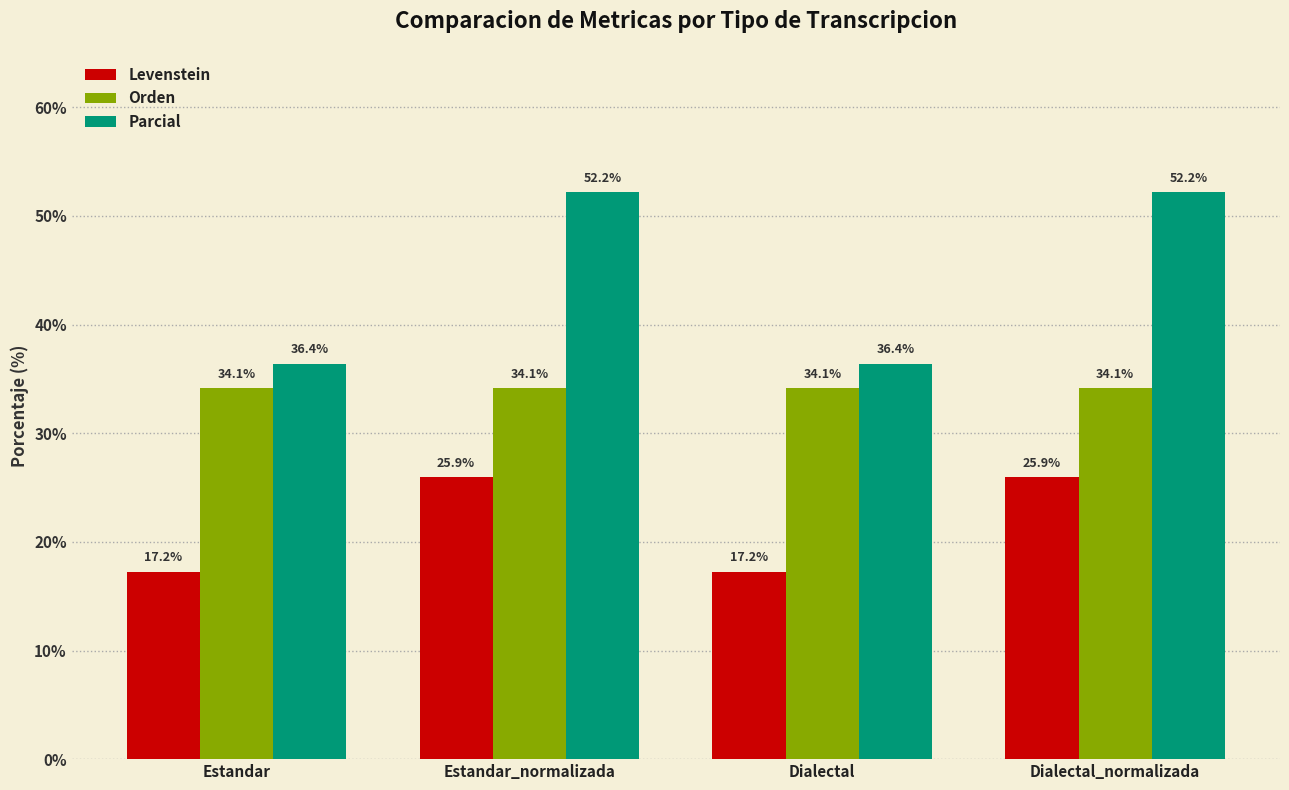

What is the minimum value for Levenstein?

17.2